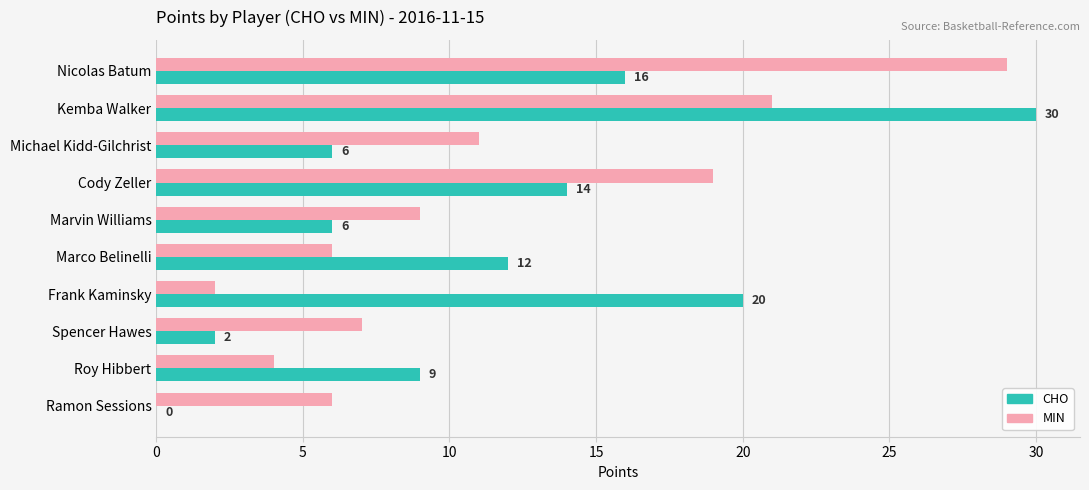

Which category has the highest value in the MIN series?

Nicolas Batum